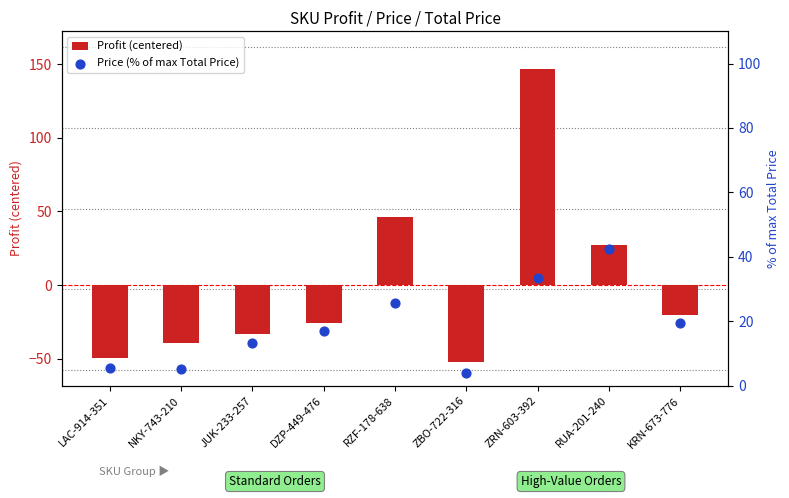

What is the total value across all series at RUA-201-240?

69.5